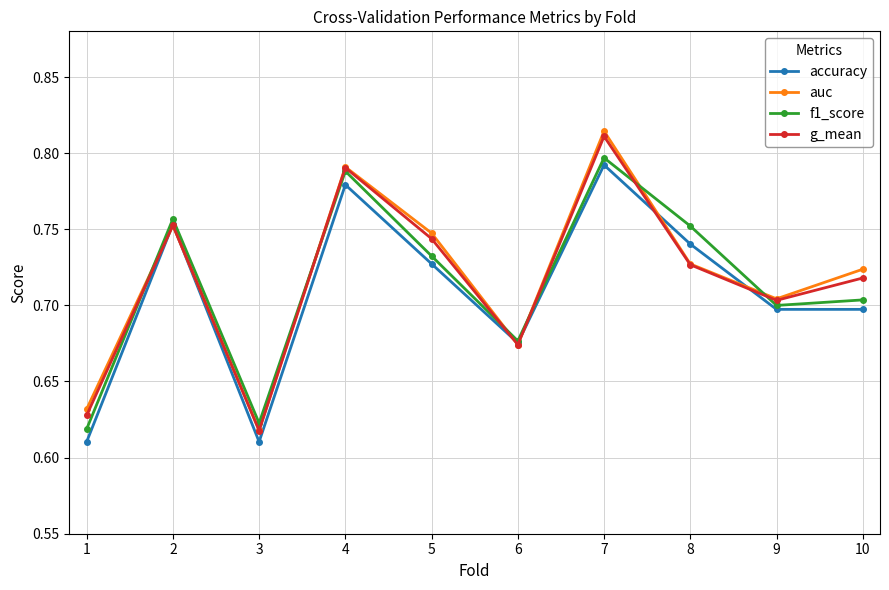

At which category is the sum across all series the highest?

7